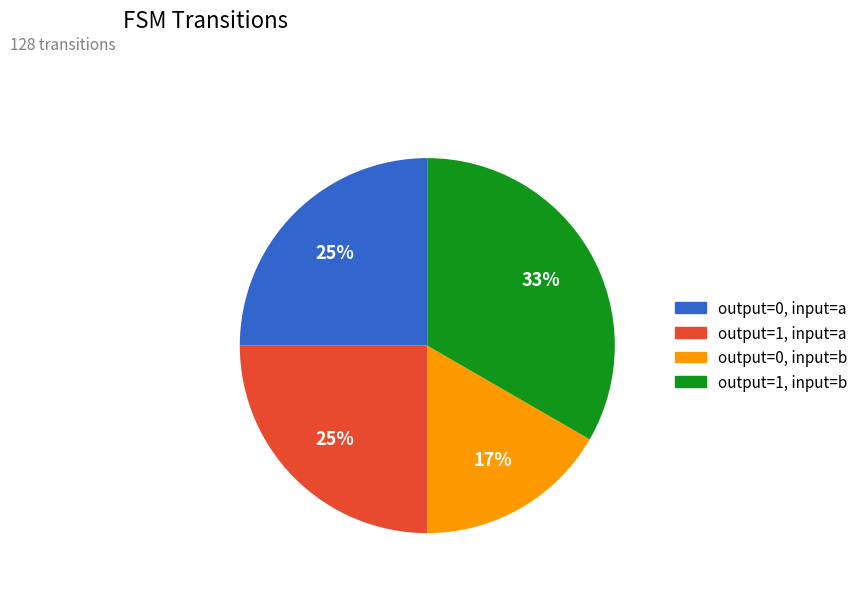

To the nearest percent, what is the average slice percentage?

25%